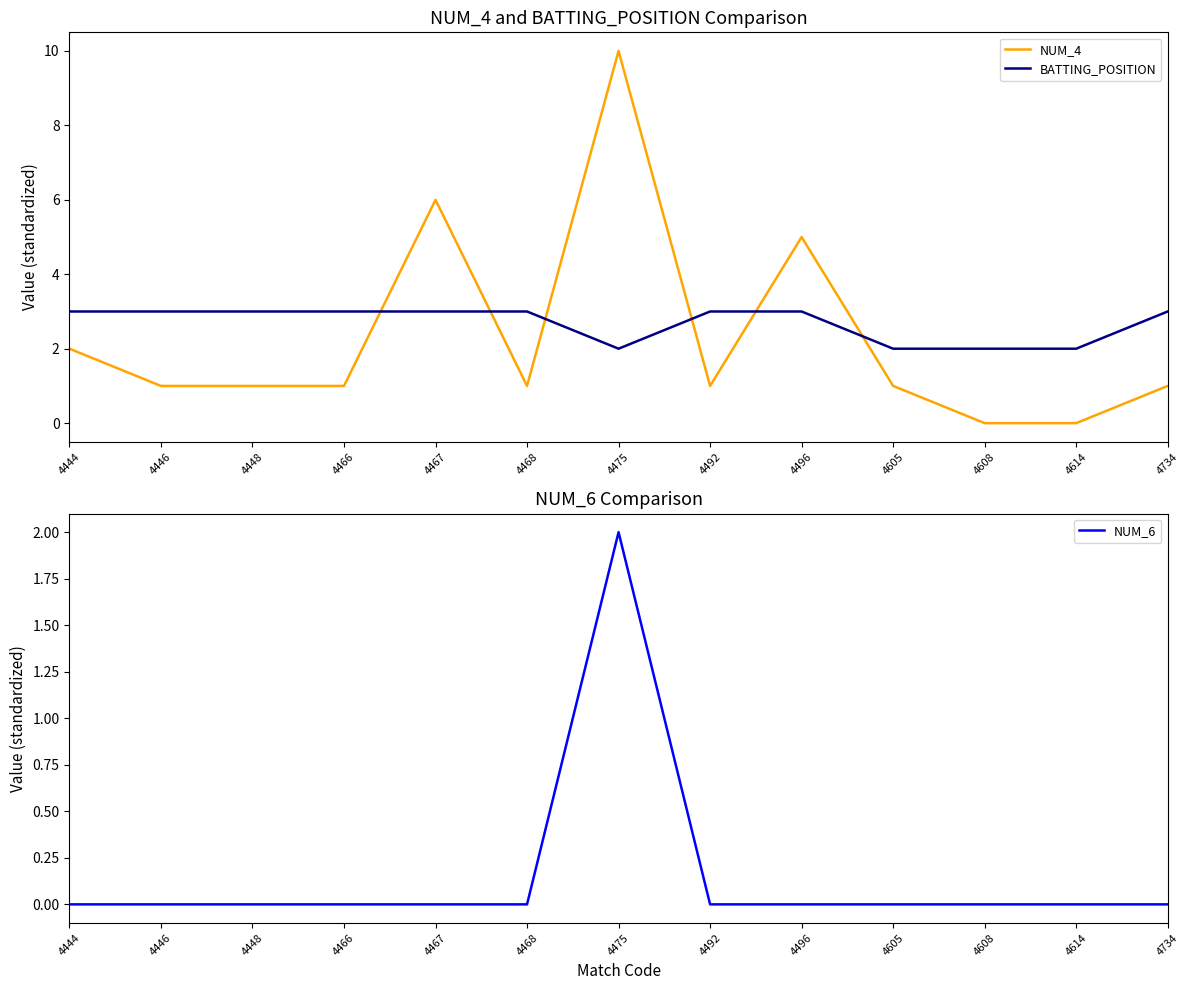

What is the total value across all series at 4475?

14